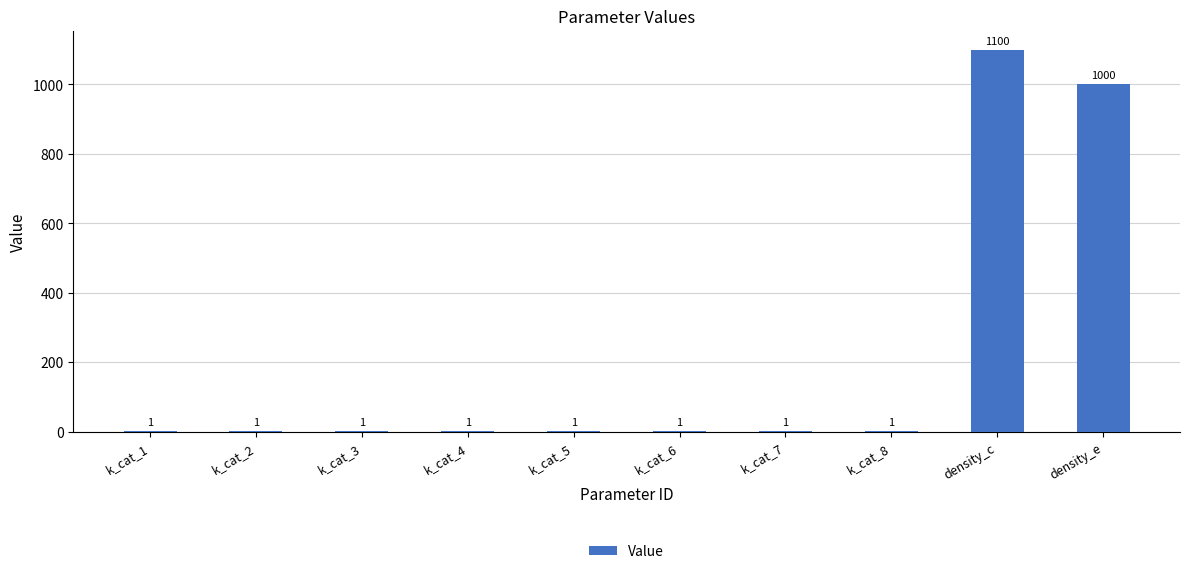

What is the change in value from k_cat_6 to density_e?

+999